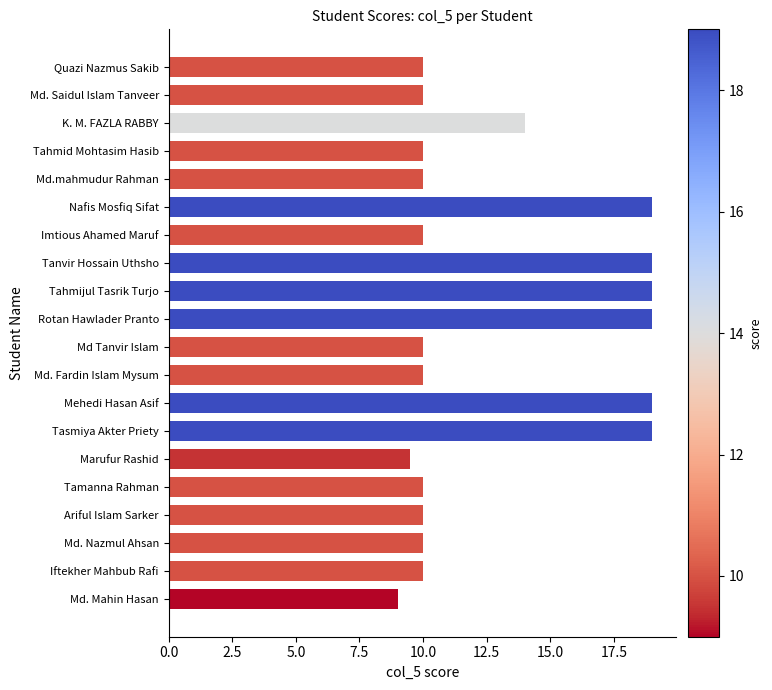

What is the minimum value shown in the chart?

9.0